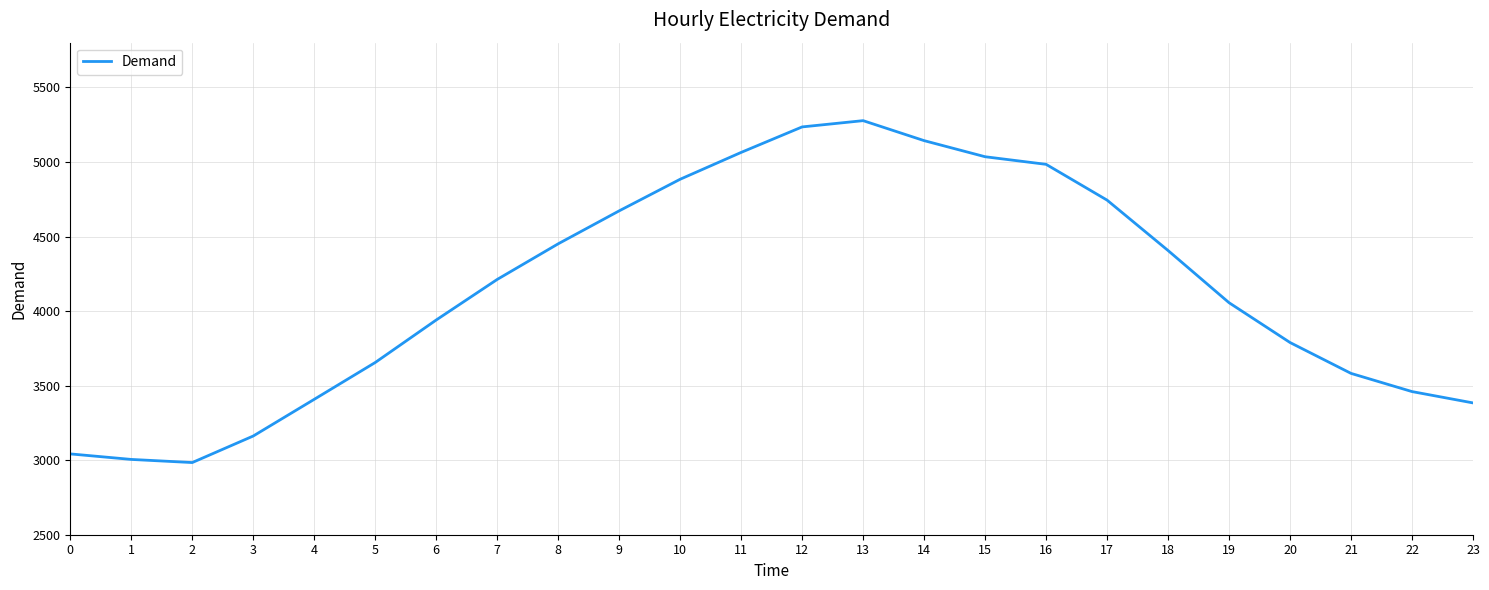

What is the difference between the maximum and minimum values?

2293